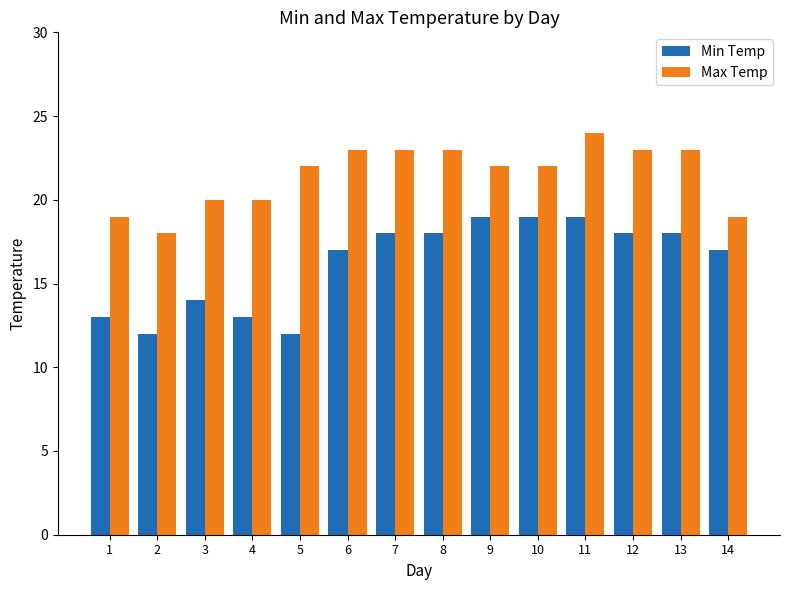

At which category is the sum across all series the highest?

11